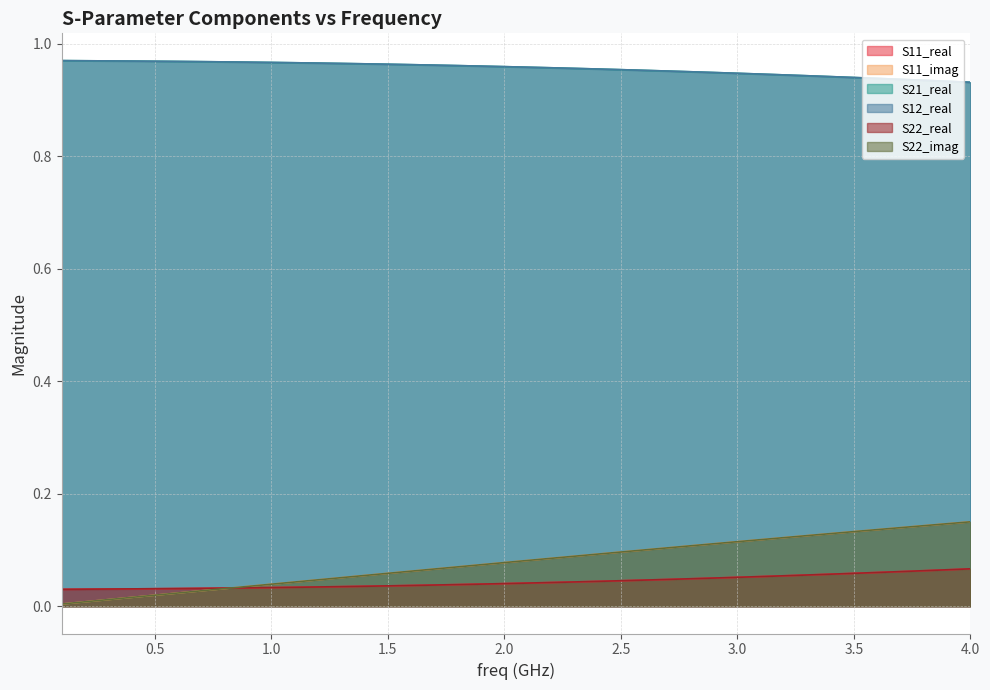

Does the chart display data point markers on the line(s)?

No